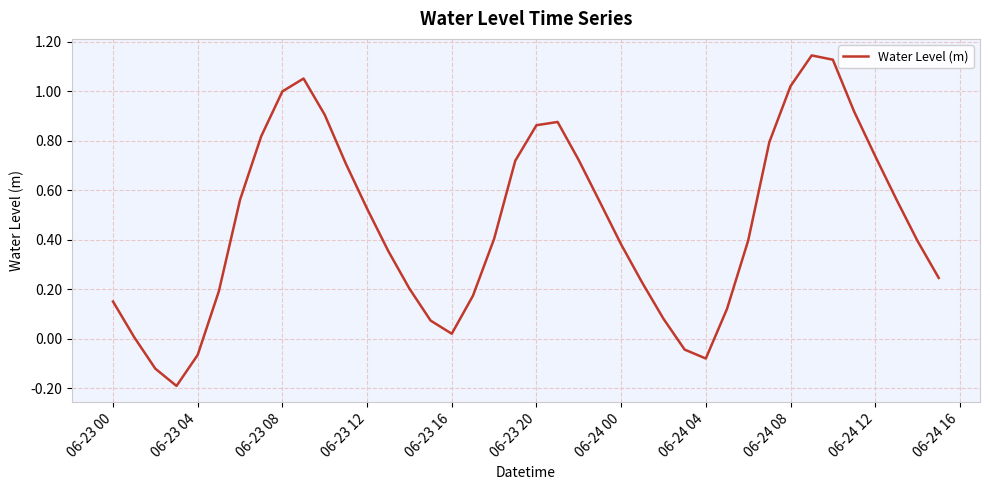

What is the difference between the maximum and minimum values?

1.3